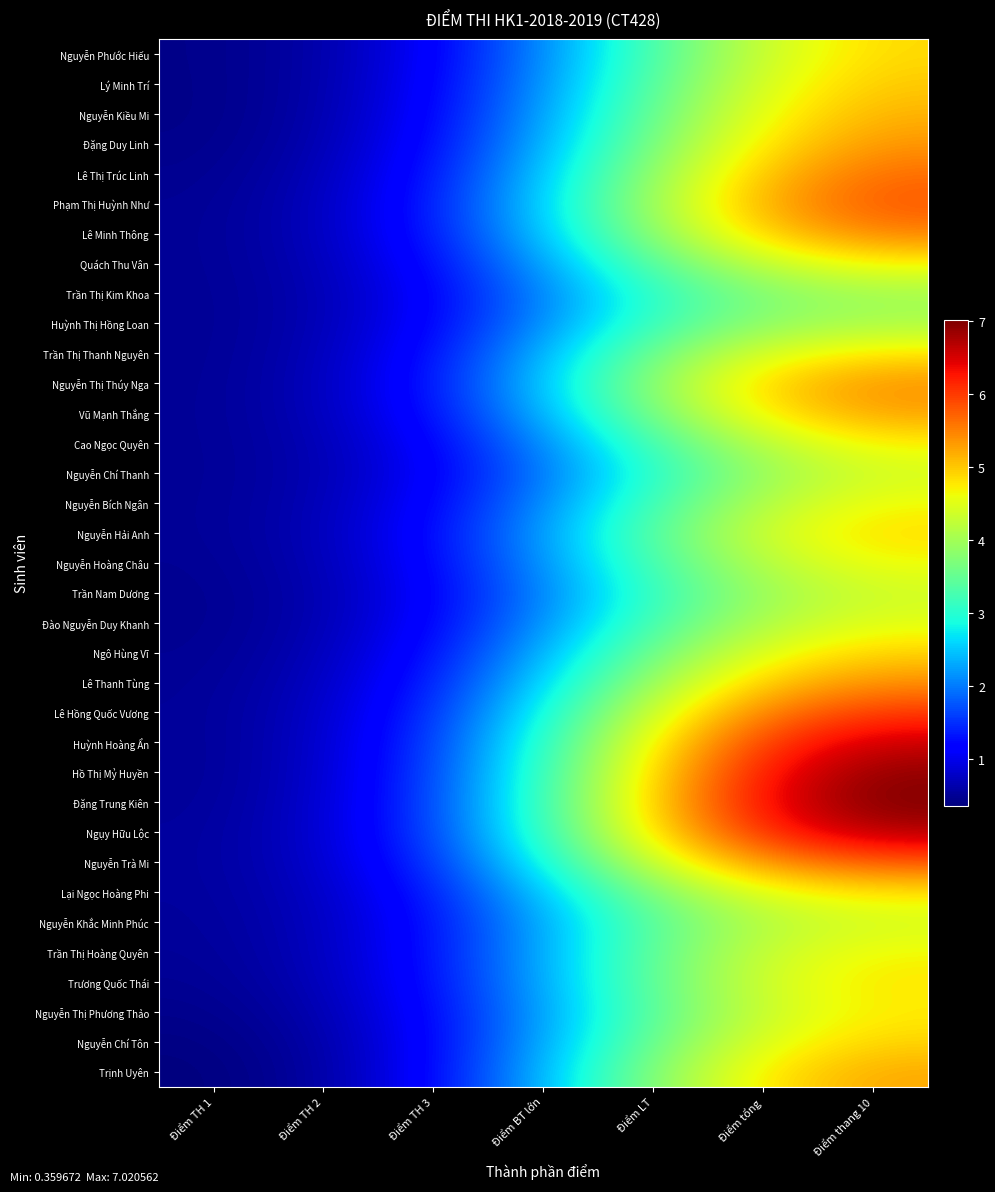

Between Điểm TH 3 and Điểm LT, which is larger?

Điểm LT